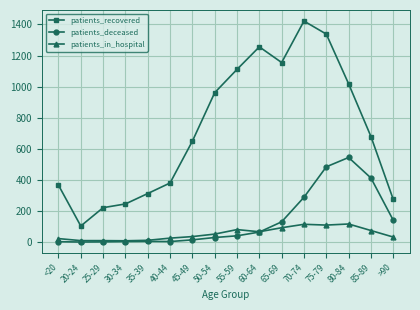

What is the label of the 11th point from the left?

65-69